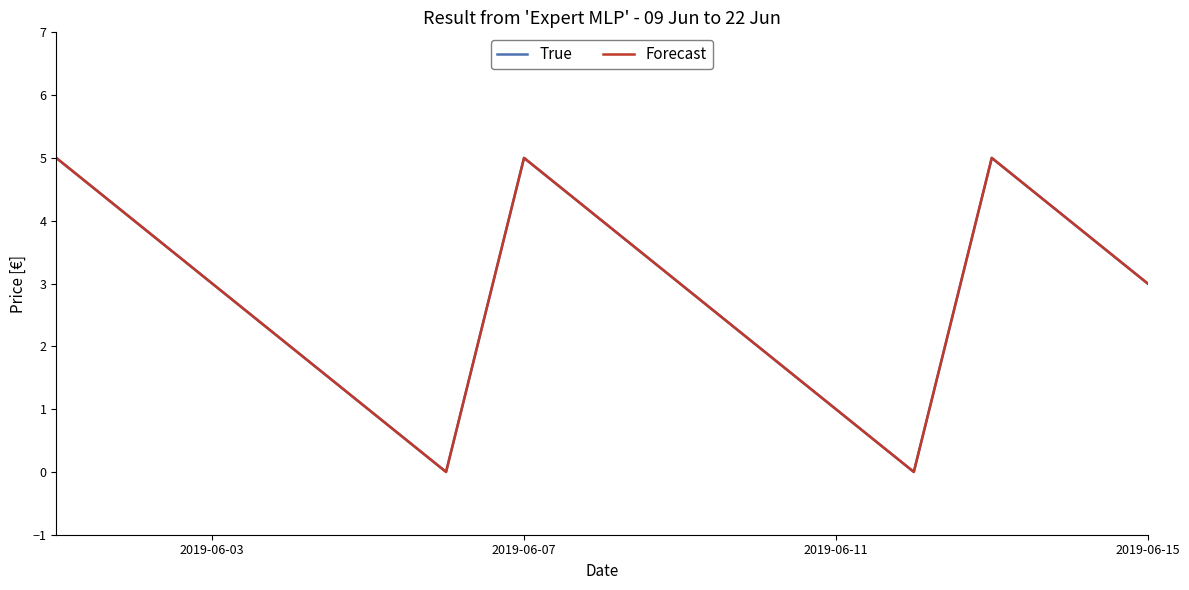

Is this an area chart (filled region under the line)?

No